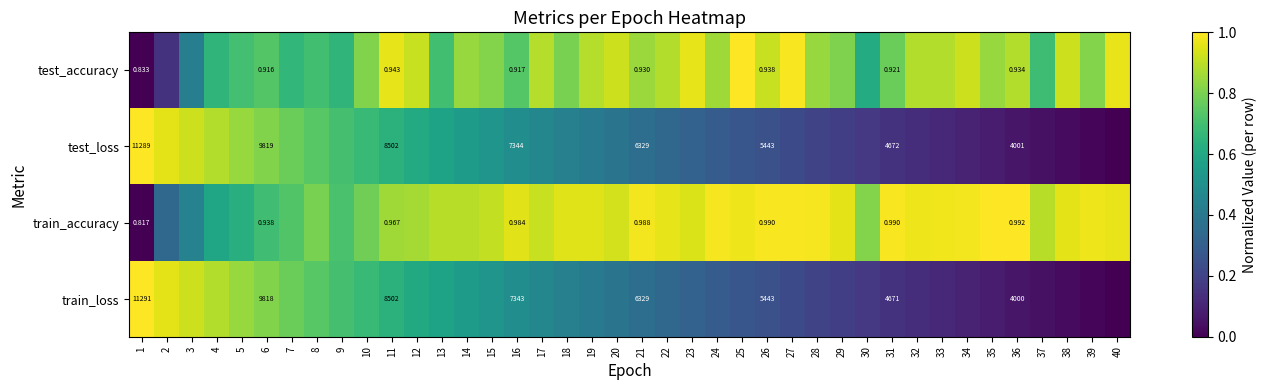

How many data points does each series have?

40